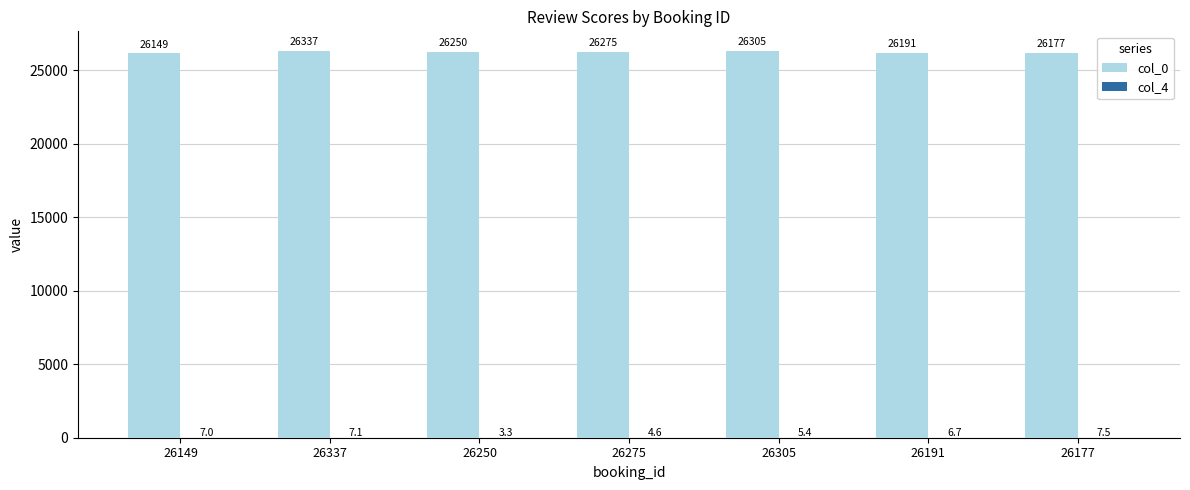

Is it true that col_0 equals 43136.5 at 26149?

False